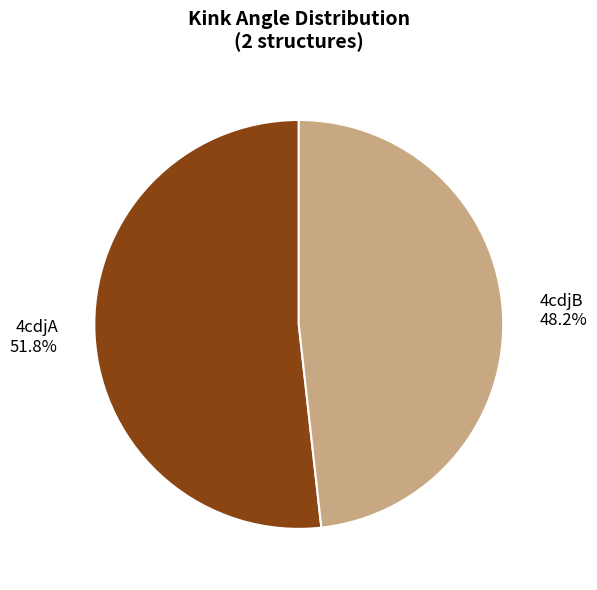

How much of the chart is everything except 4cdjB?

51.8%